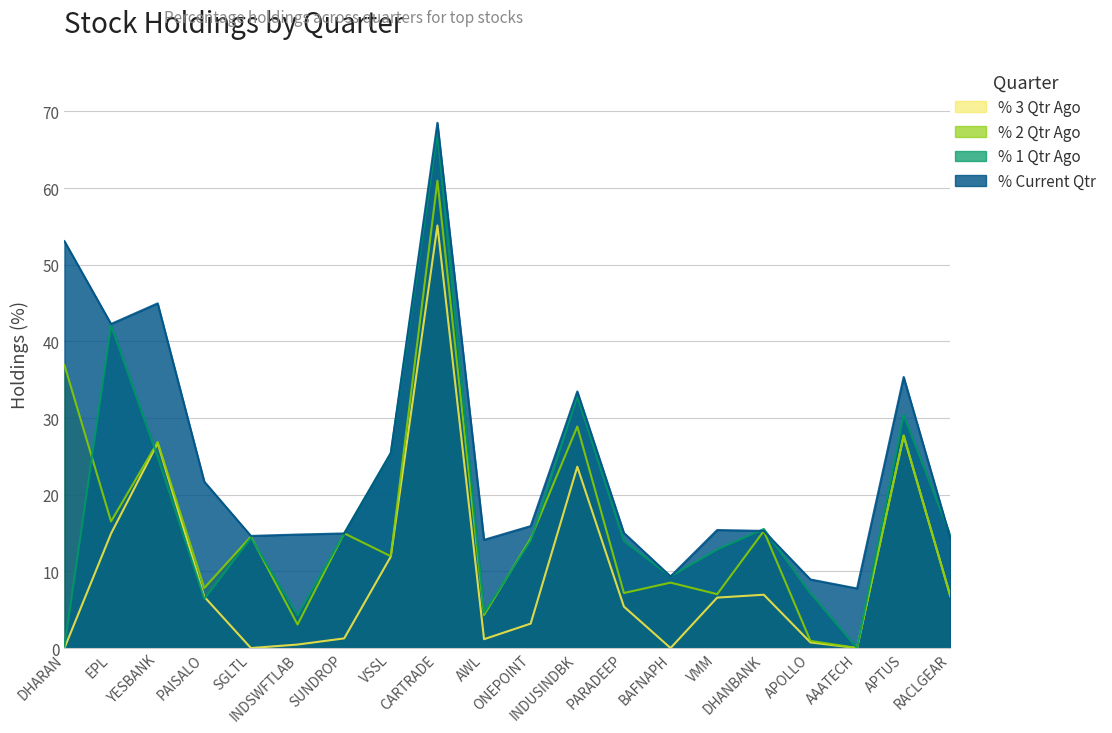

What is the label of the 6th point from the left?

INDSWFTLAB